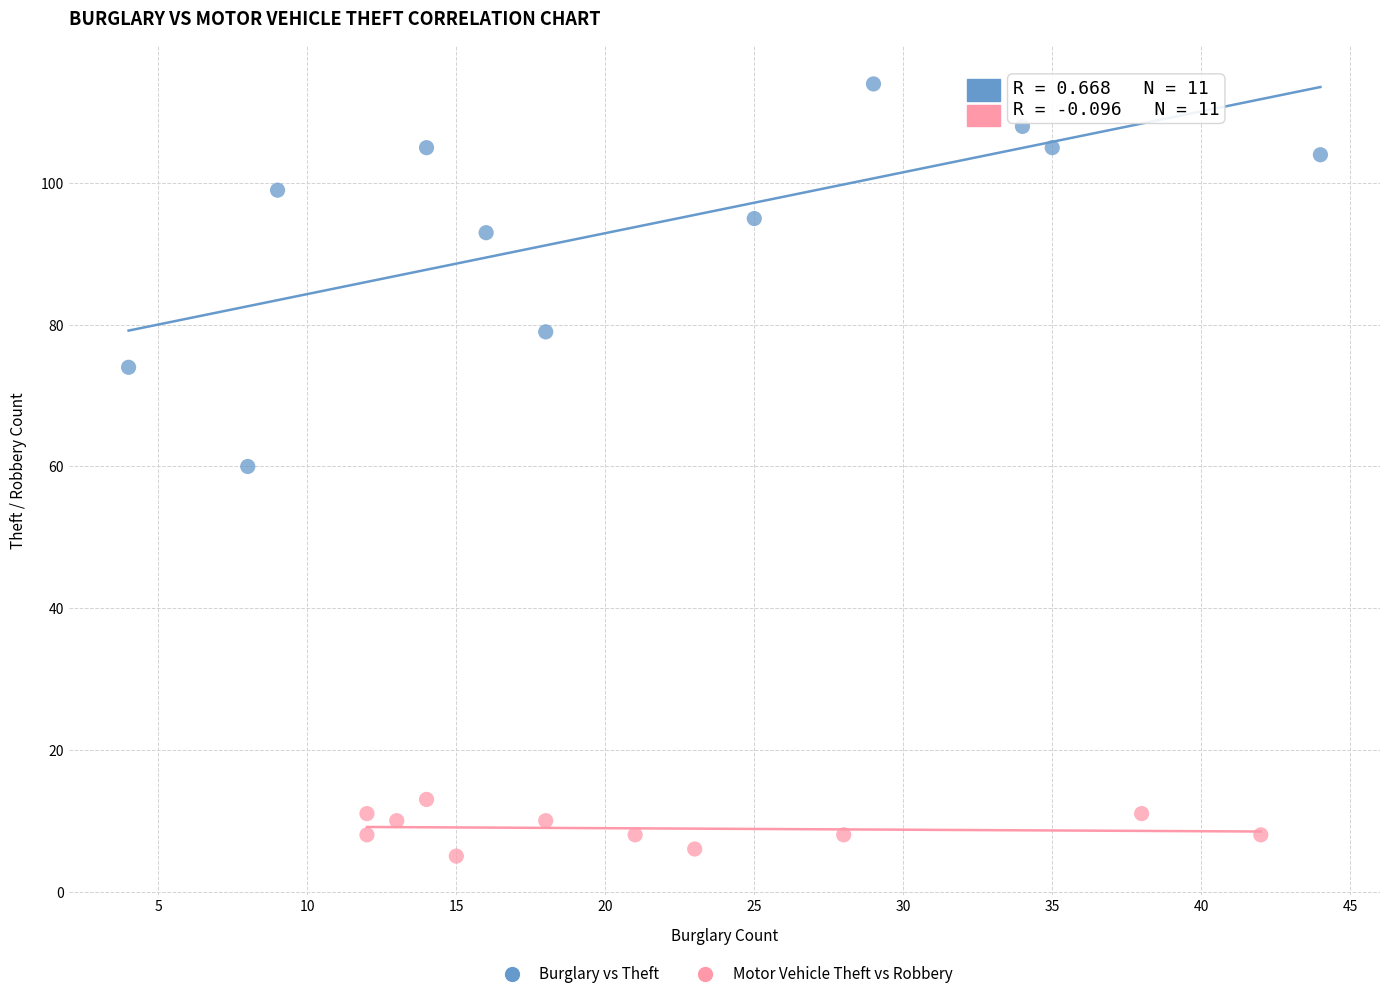

Which series has the widest spread of Y values?

Burglary vs Theft